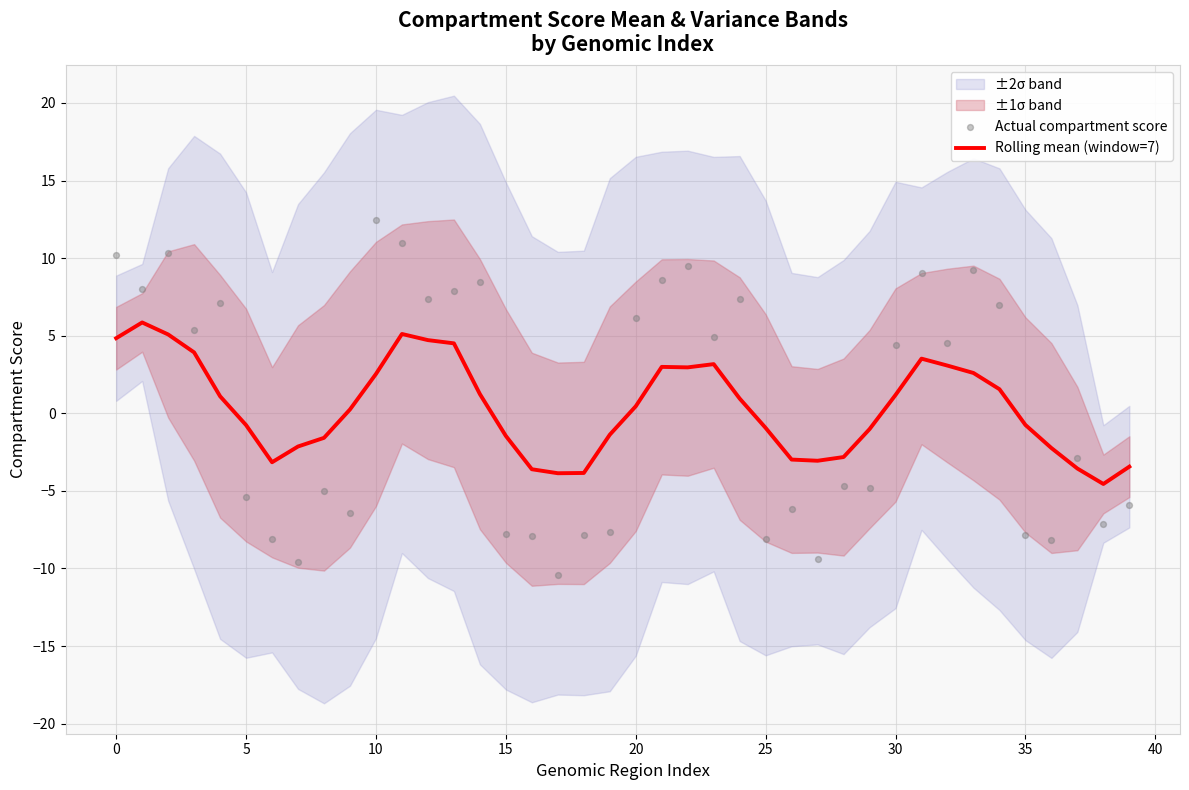

Which series contains the highest Y value?

Actual compartment score